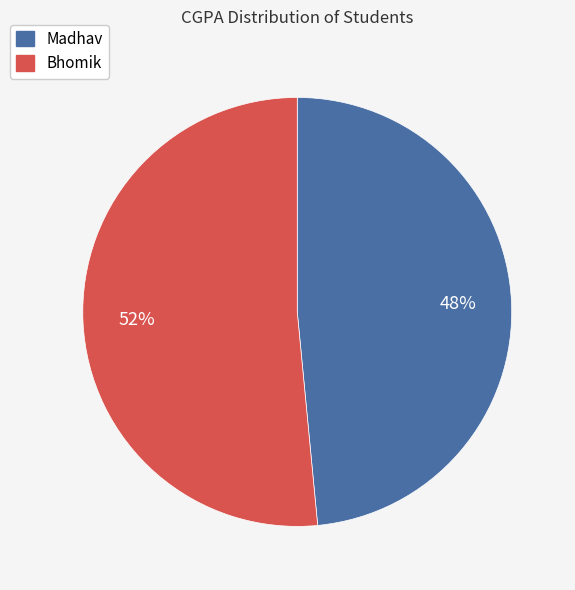

What percentage is the Madhav slice, to the nearest percent?

48%